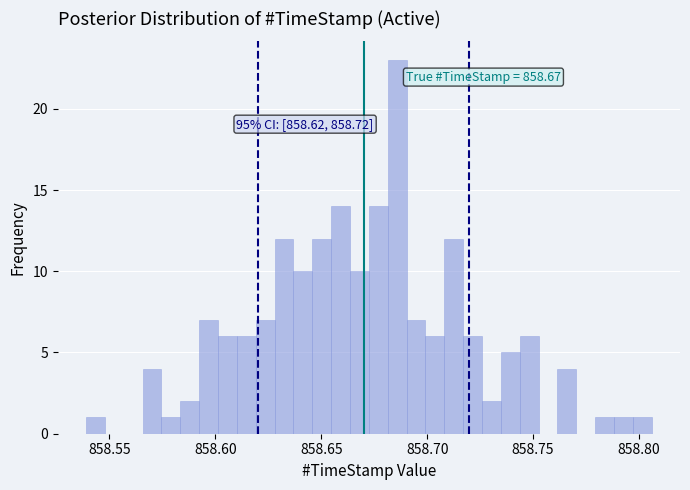

Read against the x-axis, roughly where is the centre of the tallest bar?

858.685